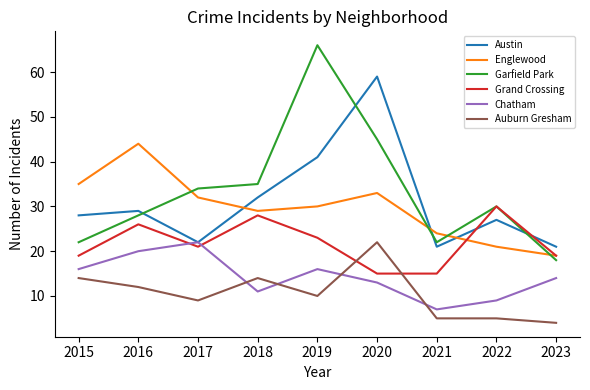

What is the average value of the Englewood series?

30